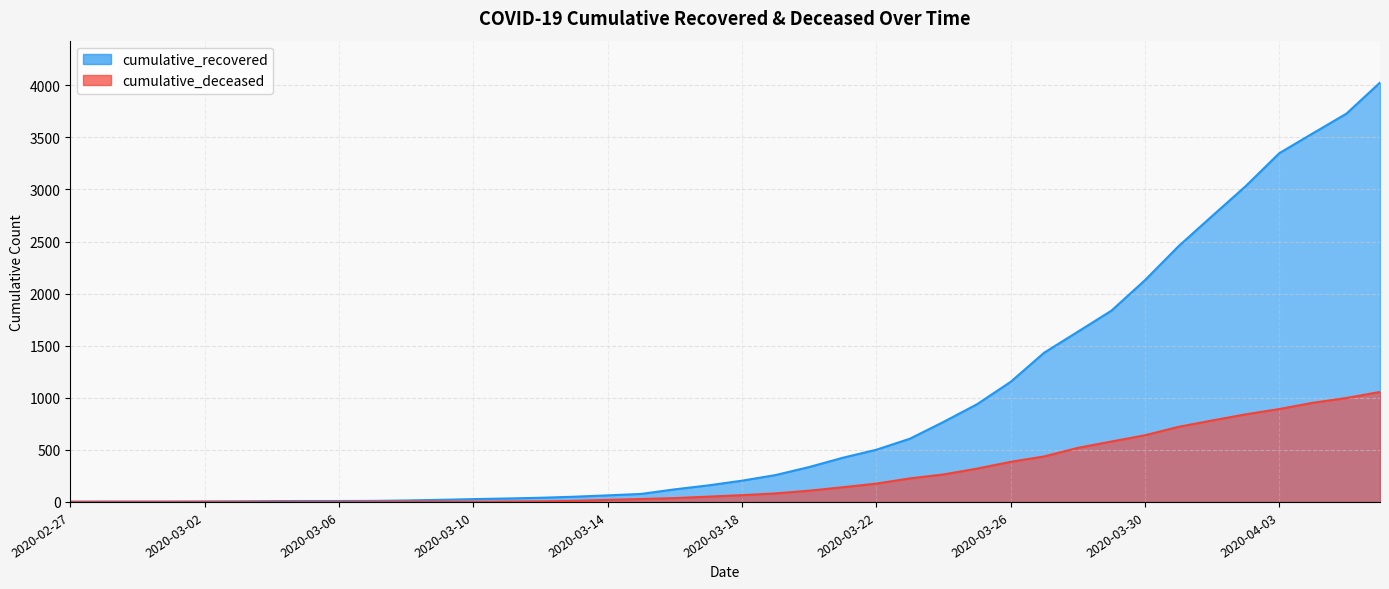

Rank the categories by cumulative_recovered value from highest to lowest.

2020-04-06, 2020-04-05, 2020-04-04, 2020-04-03, 2020-04-02, 2020-04-01, 2020-03-31, 2020-03-30, 2020-03-29, 2020-03-28, 2020-03-27, 2020-03-26, 2020-03-25, 2020-03-24, 2020-03-23, 2020-03-22, 2020-03-21, 2020-03-20, 2020-03-19, 2020-03-18, 2020-03-17, 2020-03-16, 2020-03-15, 2020-03-14, 2020-03-13, 2020-03-12, 2020-03-11, 2020-03-10, 2020-03-09, 2020-03-08, 2020-03-07, 2020-03-05, 2020-03-06, 2020-03-04, 2020-03-03, 2020-03-02, 2020-02-28, 2020-02-29, 2020-03-01, 2020-02-27